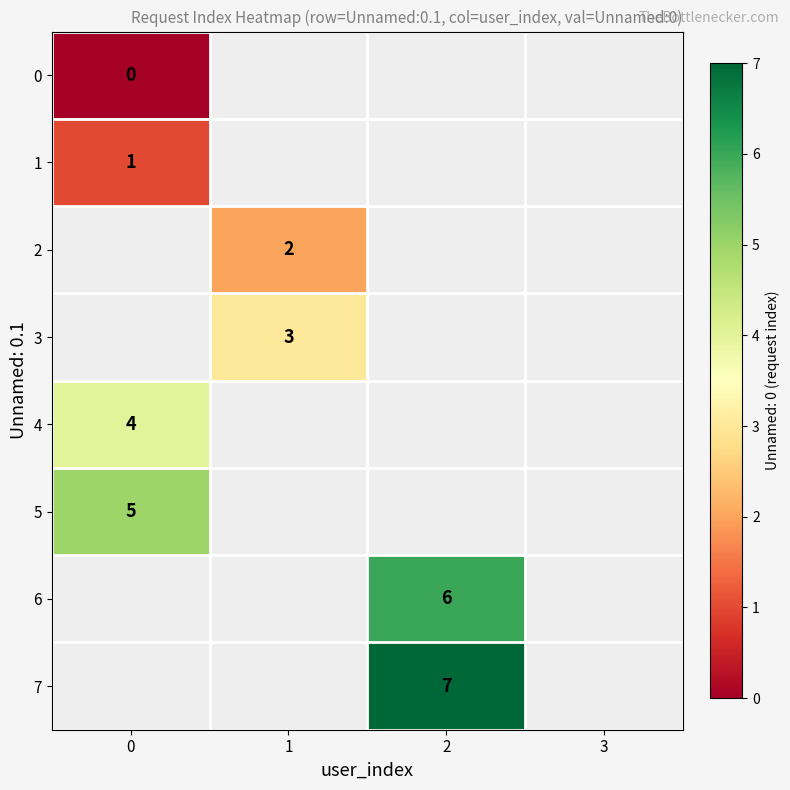

Which has a higher value, 2 or 3?

3